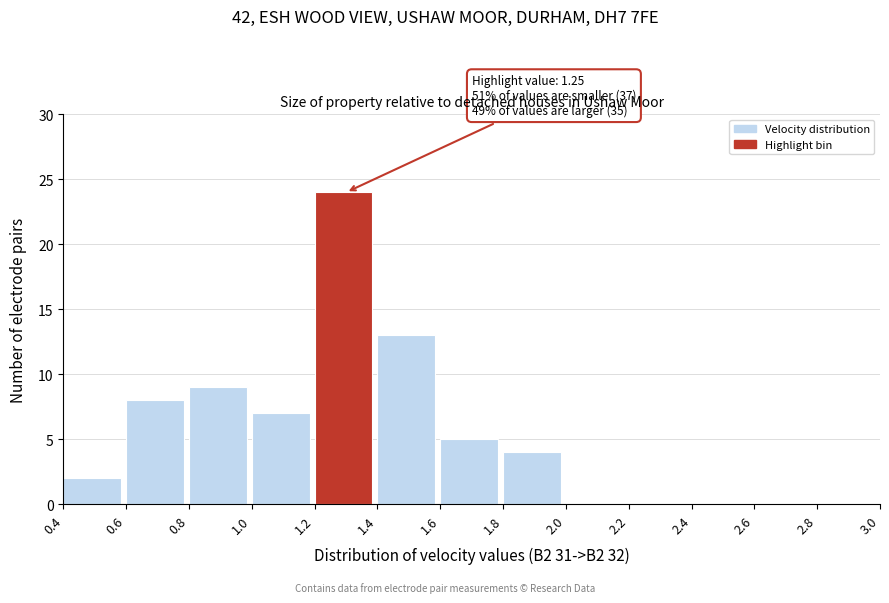

Over which range of the x-axis is the bar tallest?

1.2 to 1.4